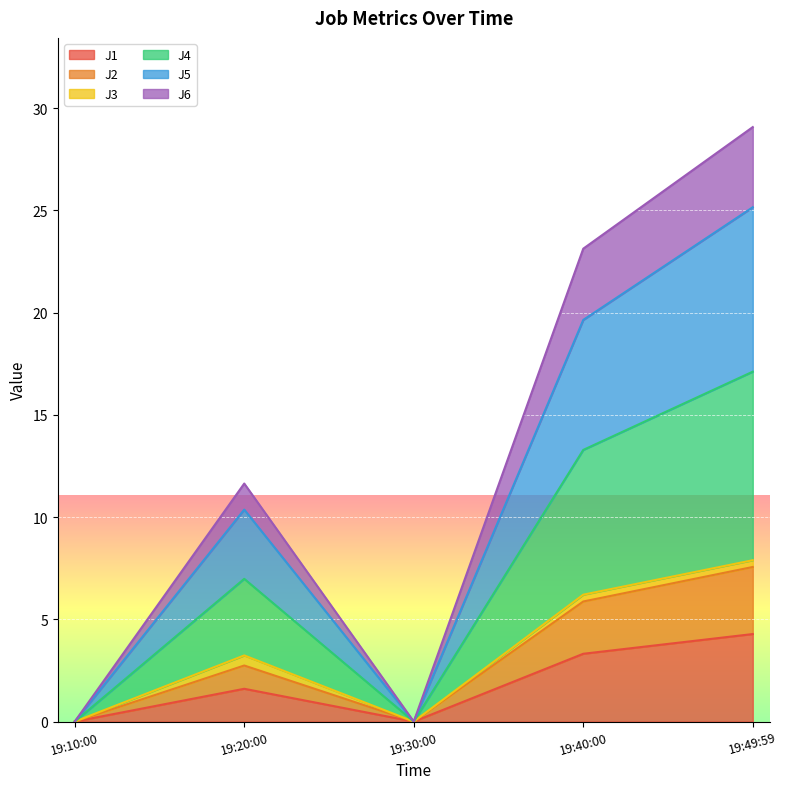

Count the number of categories in the chart.

5